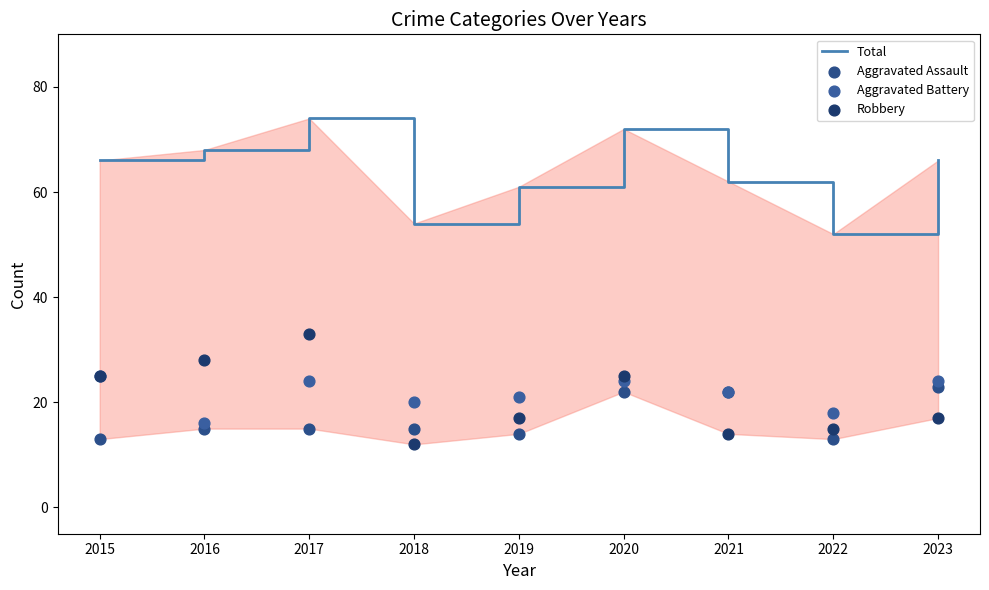

Which series contains the lowest Y value?

Robbery